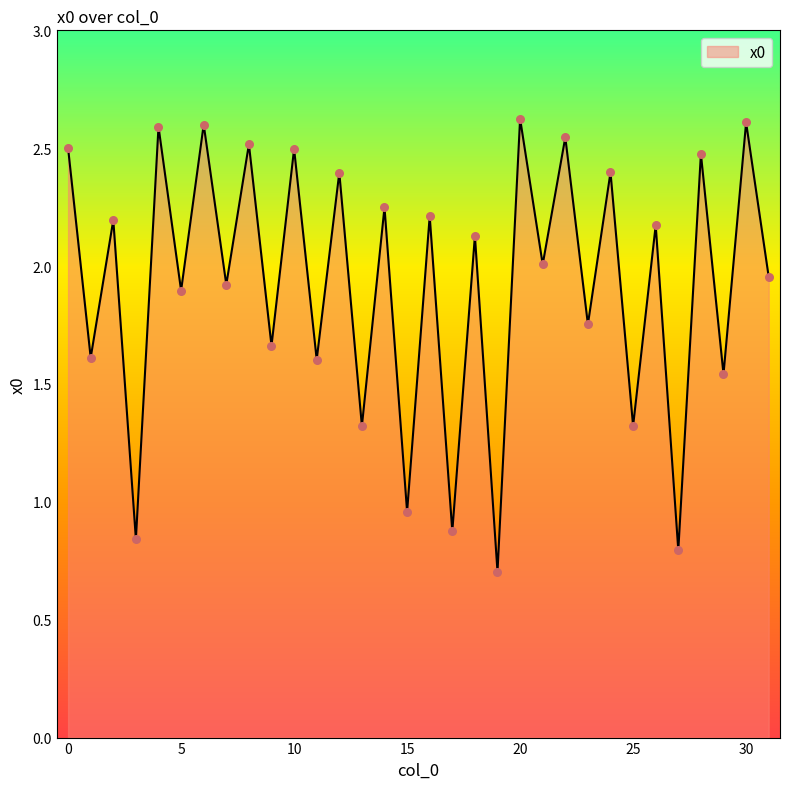

What is the difference between the maximum and minimum values?

1.9